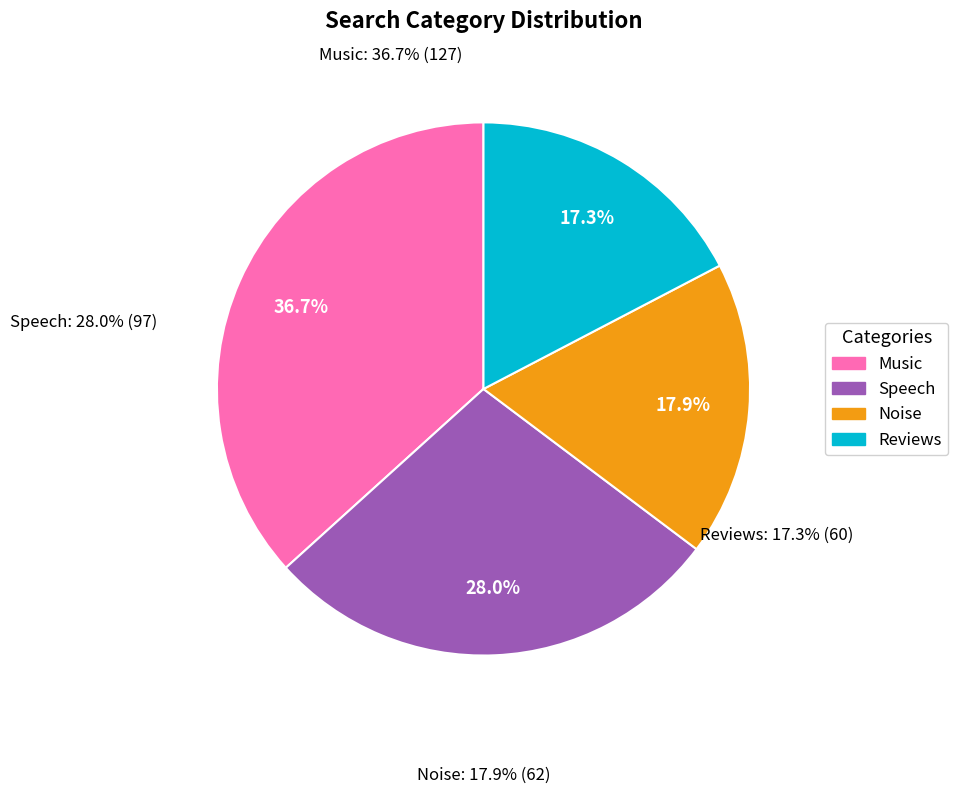

Does Speech account for over 50% of the chart?

No